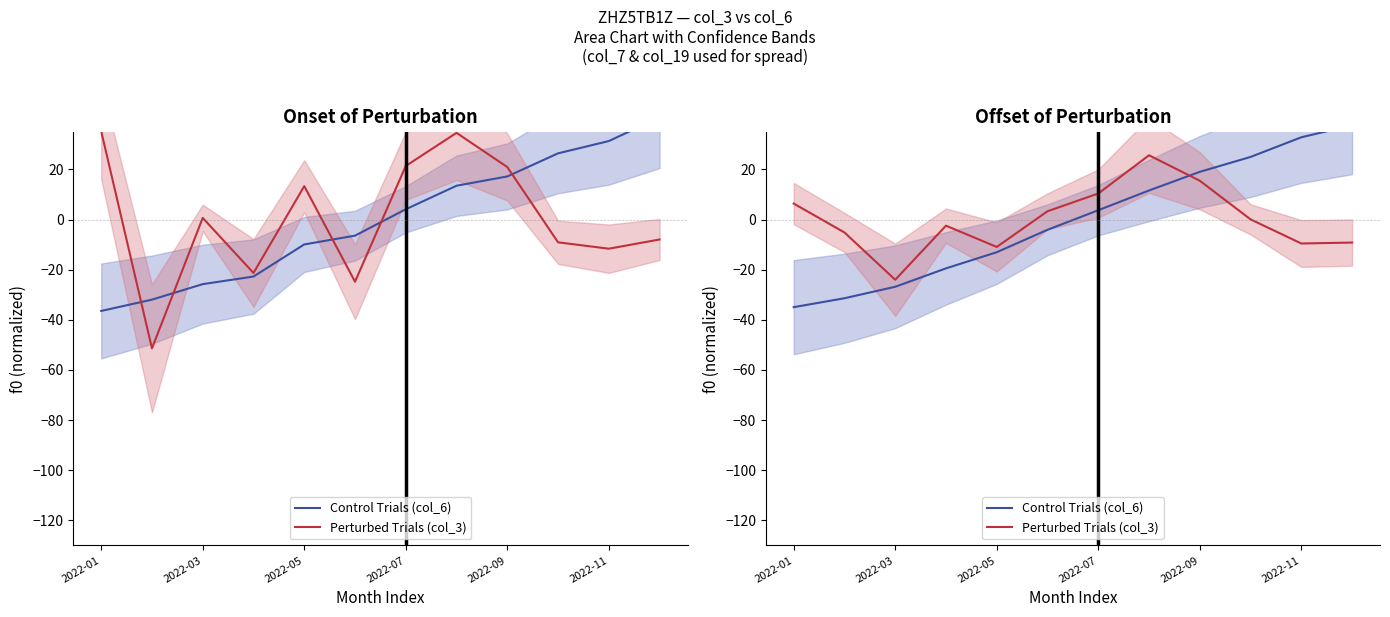

What is the difference between the Control Trials (col_6) values at 2022-11 and 2022-07?

29.1